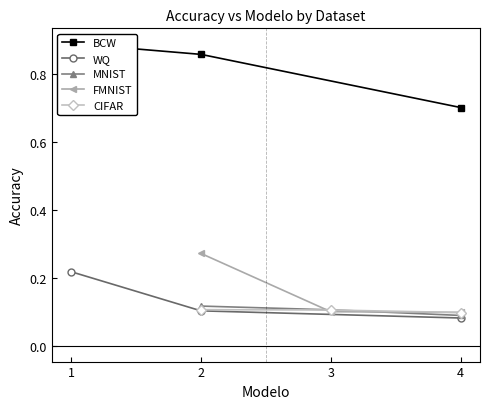

Count the MNIST values in the range 0 to 1.

3